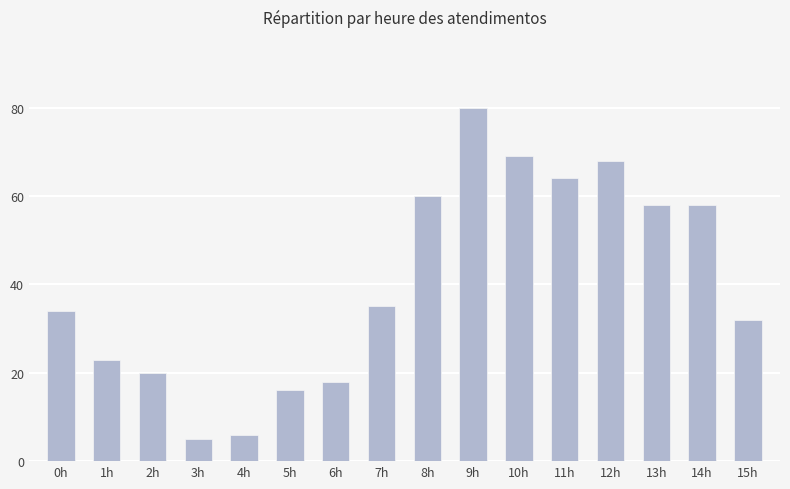

What is the ratio of the value at 4h to the value at 14h?

0.1